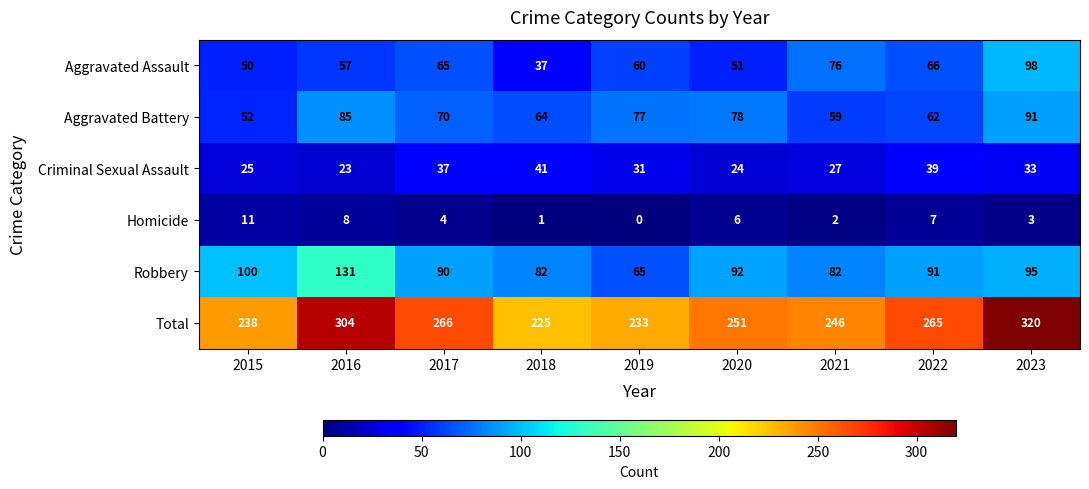

What is the total value across all series at 2021?

492